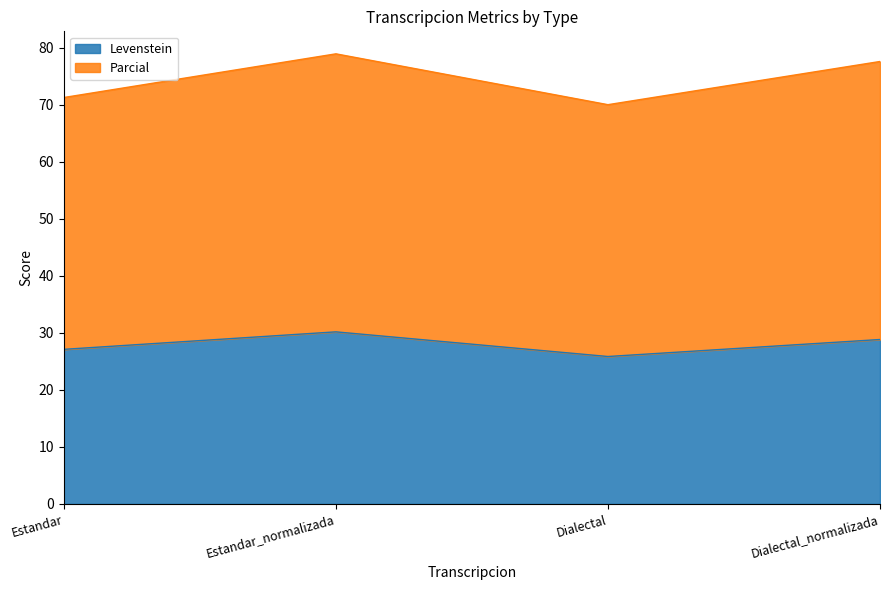

What is the sum of all Levenstein values?

112.0